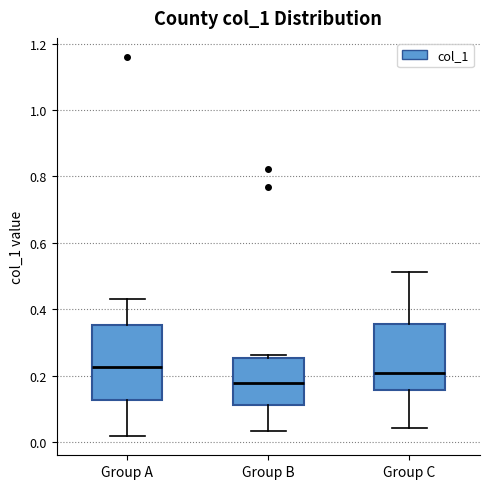

Which box has the lowest median line?

Group B